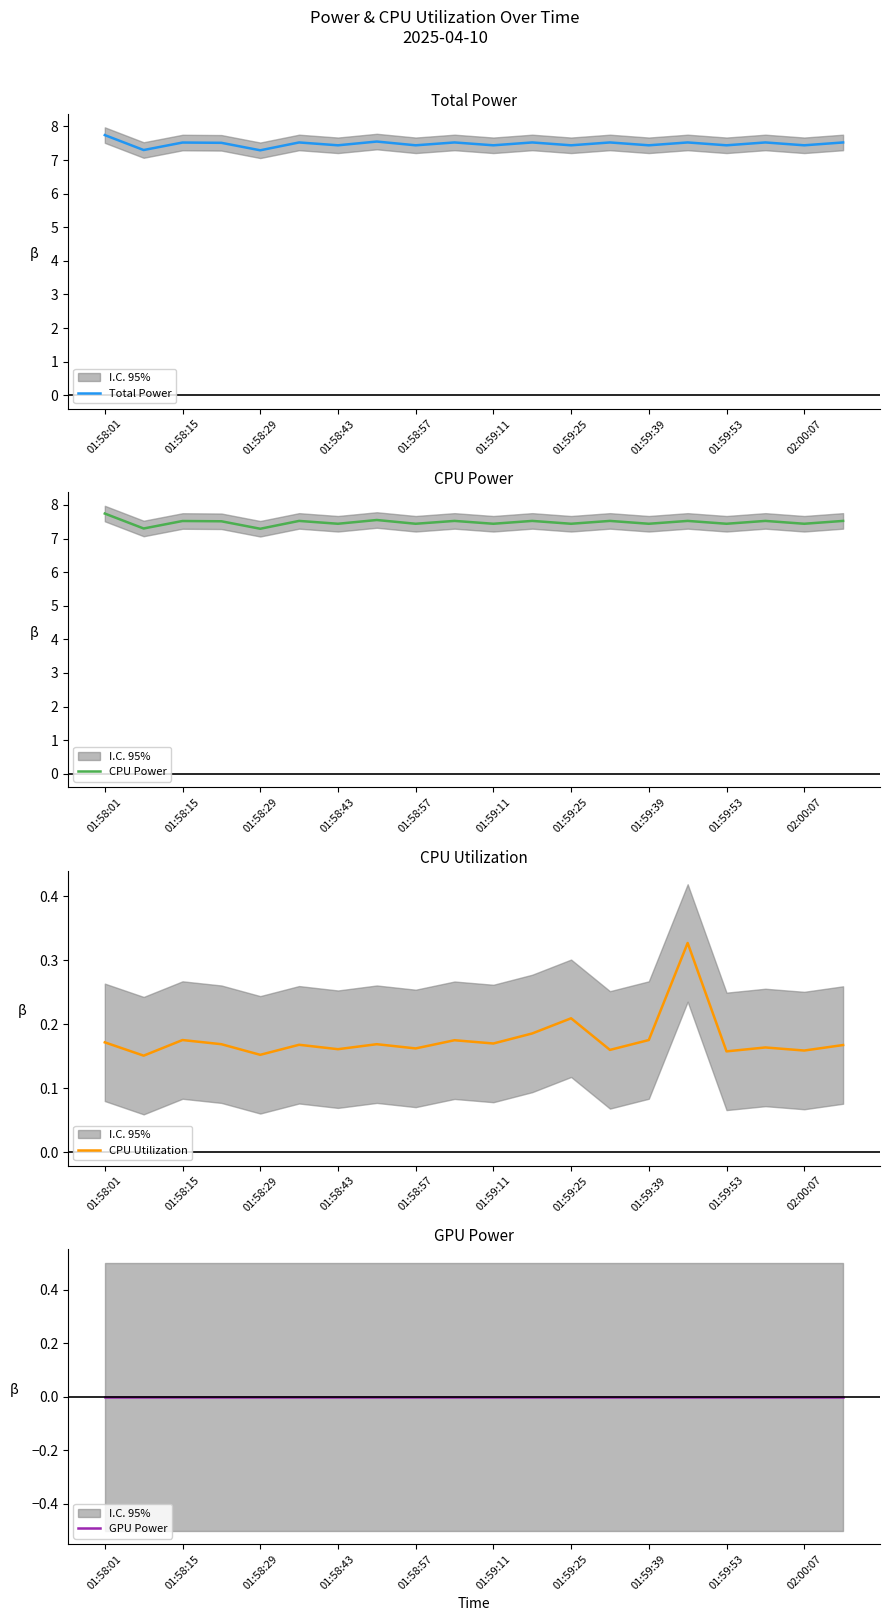

What is the maximum value shown in the chart?

7.7